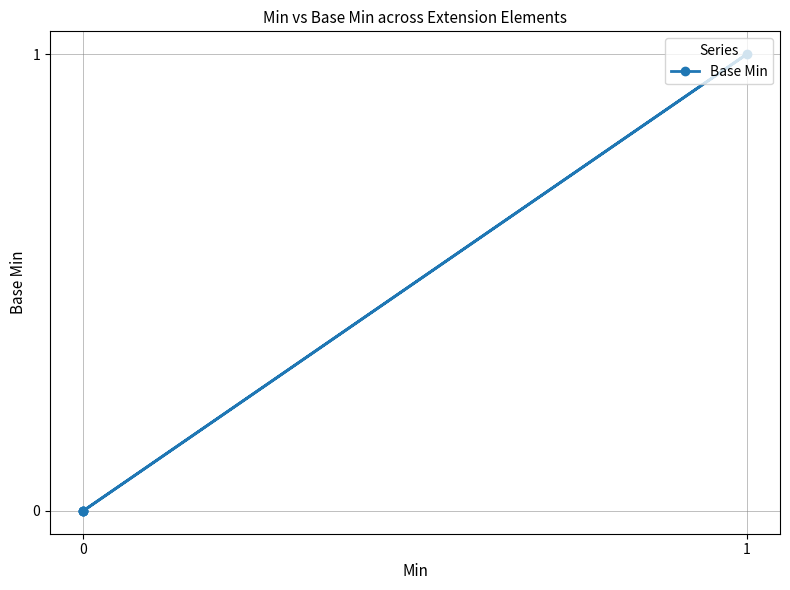

What is the difference between the maximum and minimum values?

1